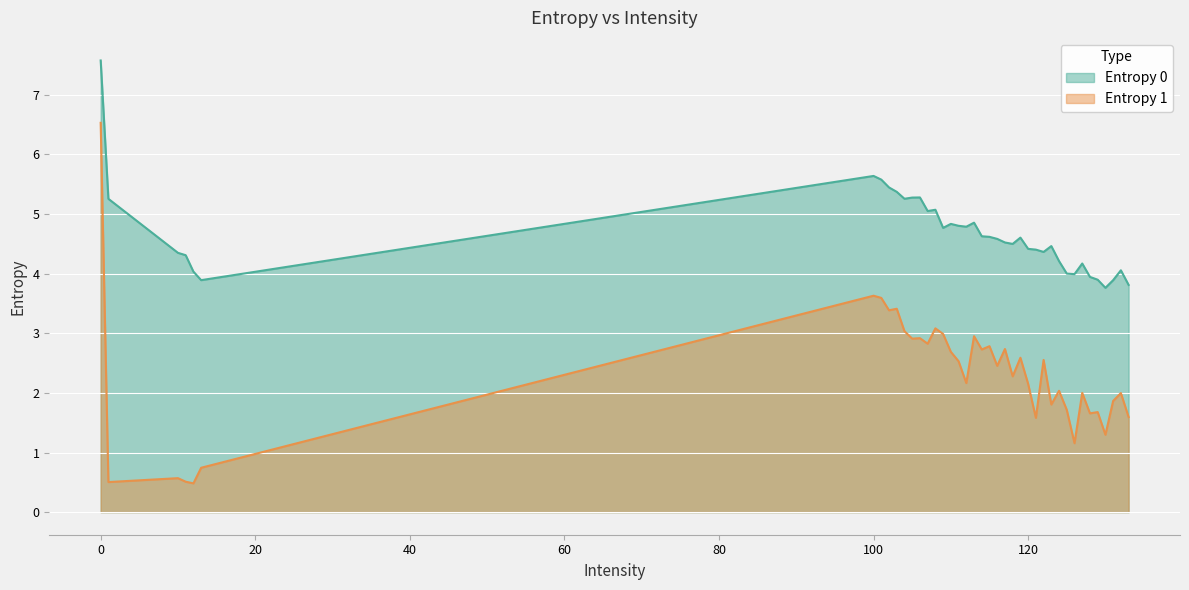

What is the average value of the Entropy 0 series?

4.7